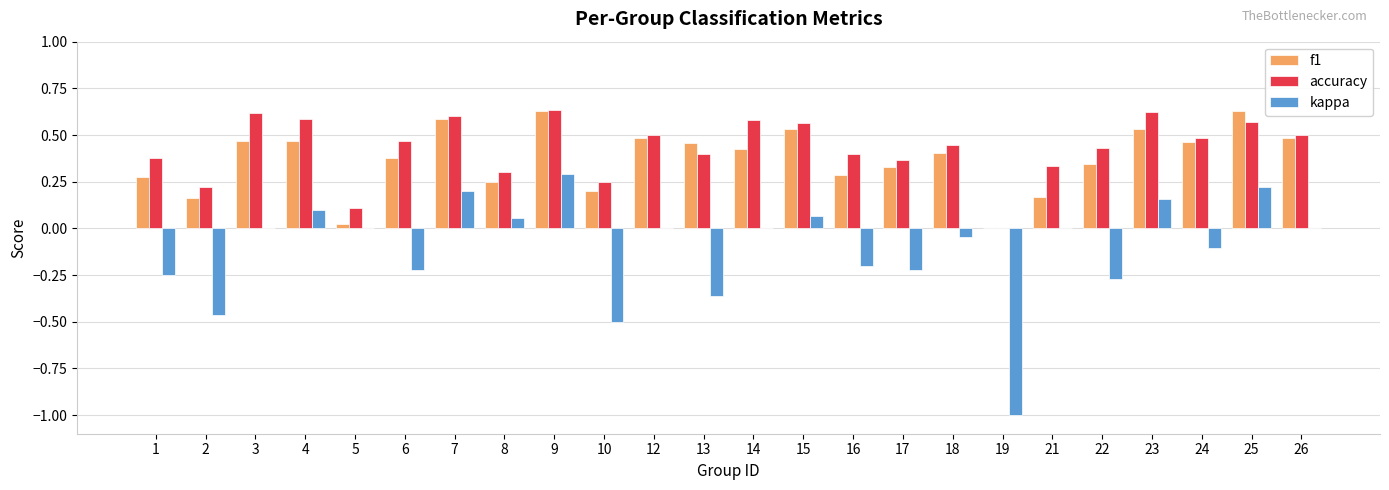

Between 2 and 7, which series saw the biggest shift?

kappa